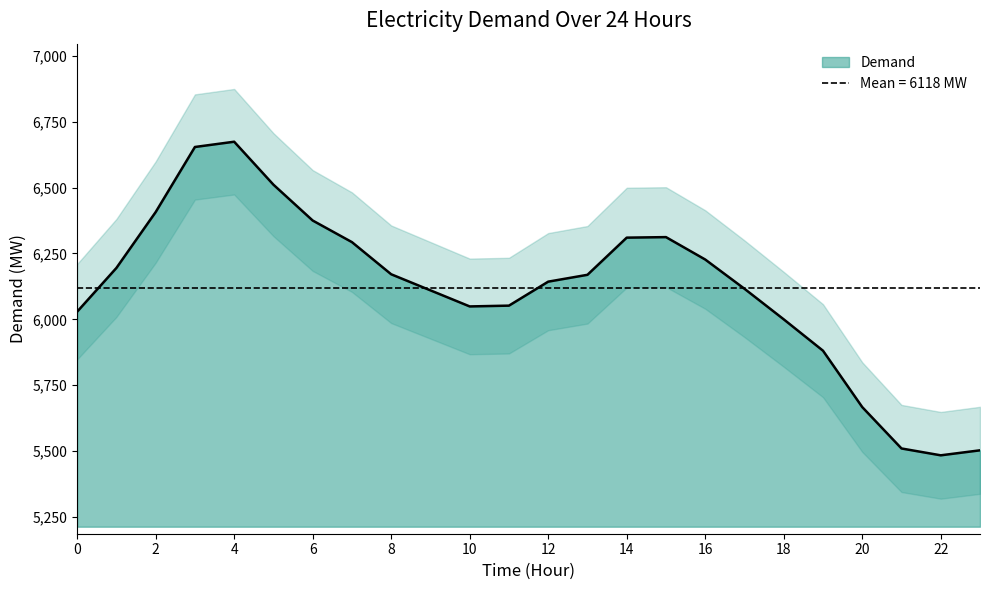

Which category has the lowest value across all series?

22